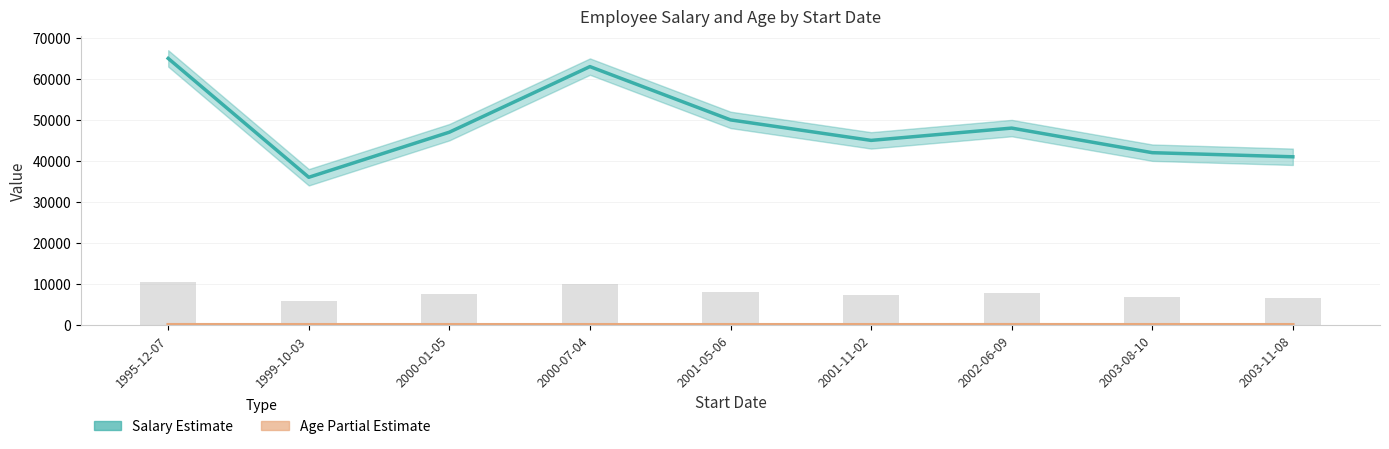

What is the total value across all series at 1995-12-07?

65035